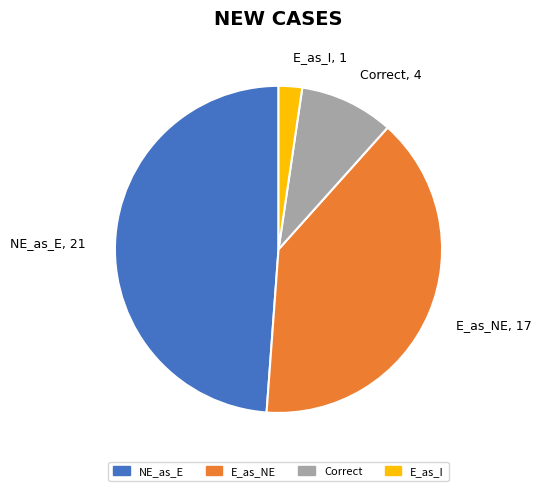

How many slices are in this pie chart?

4